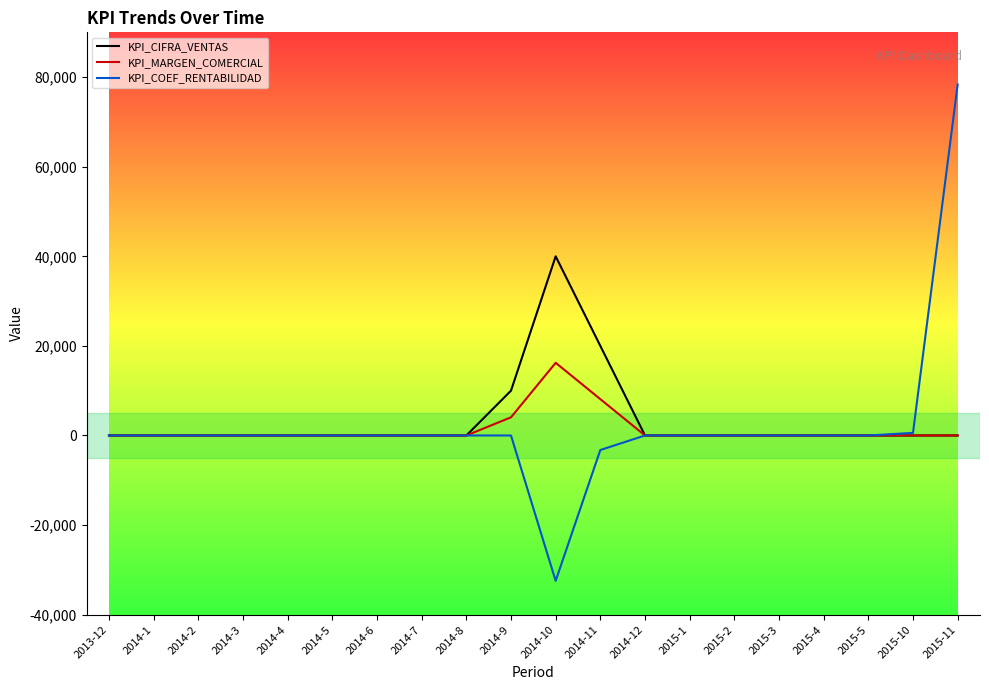

Rank the series by their maximum value, from highest to lowest.

KPI_COEF_RENTABILIDAD, KPI_CIFRA_VENTAS, KPI_MARGEN_COMERCIAL